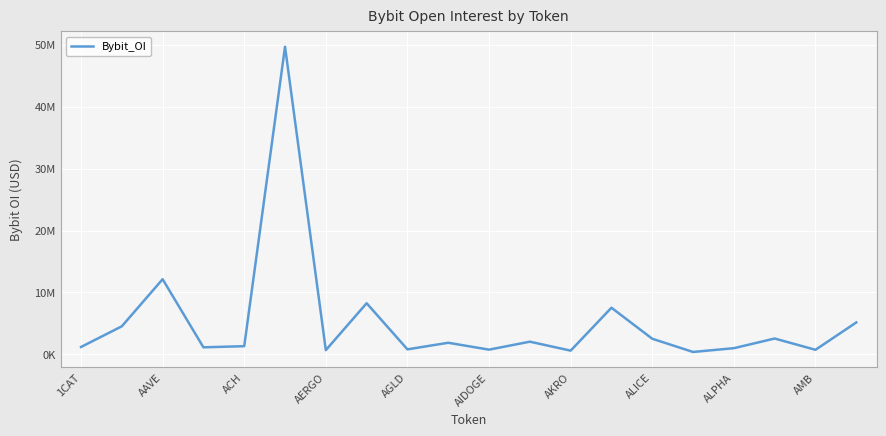

Does the chart display data point markers on the line(s)?

No